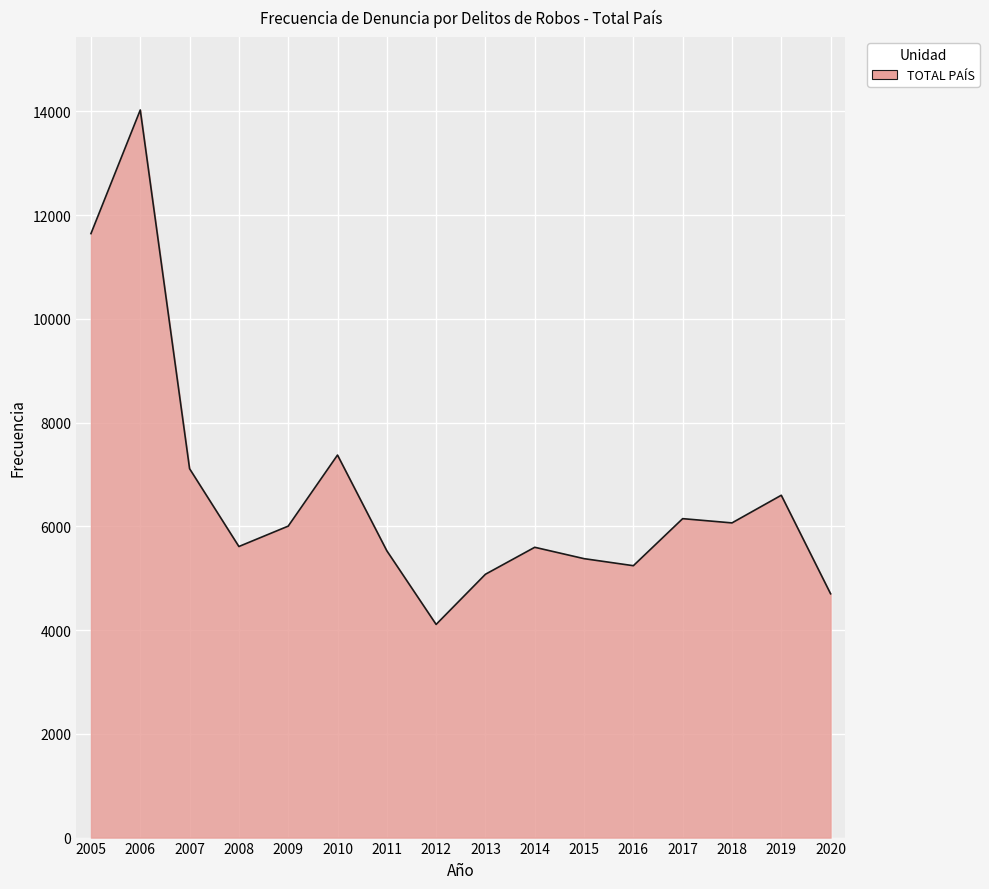

What is the change in value from 2009 to 2020?

-1304